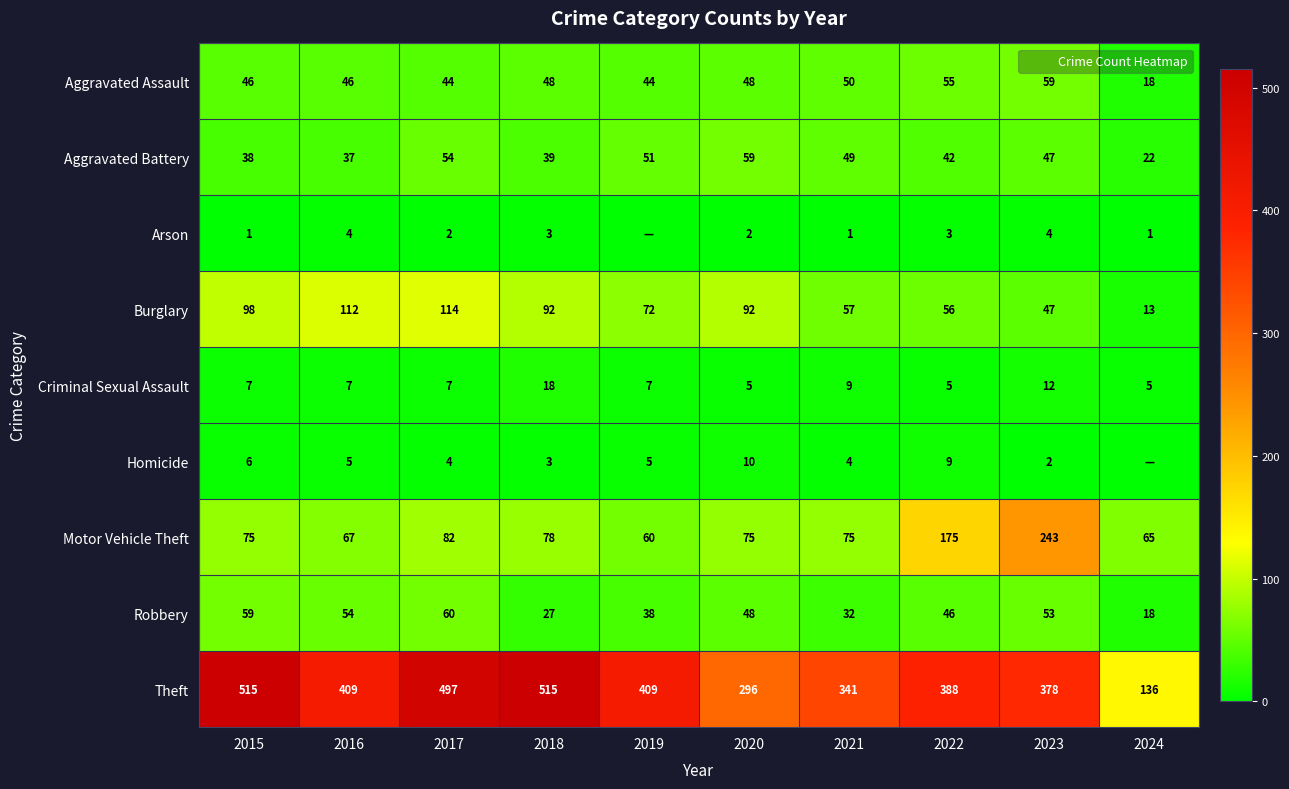

How many values in the Theft series are below 409?

5